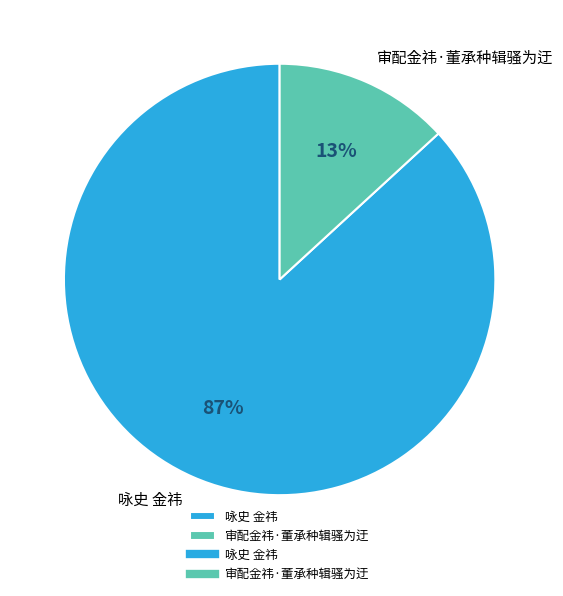

How many slices are in this pie chart?

2